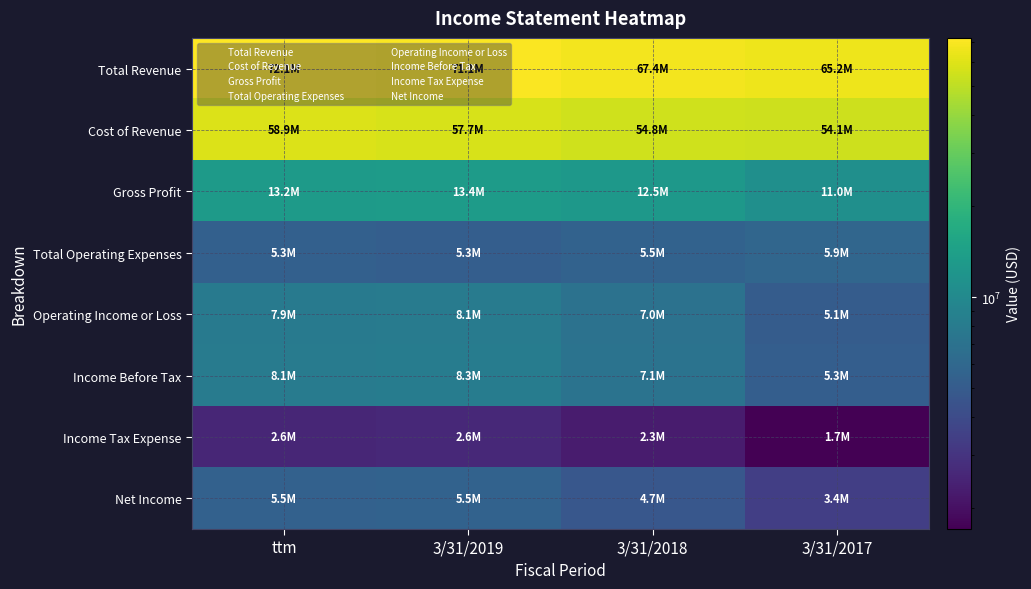

Reading left to right, list all the values displayed in this chart.

Total Revenue: ttm=72131000	3/31/2019=71056000	3/31/2018=67363000	3/31/2017=65163000
Cost of Revenue: ttm=58903000	3/31/2019=57676000	3/31/2018=54844000	3/31/2017=54131000
Gross Profit: ttm=13228000	3/31/2019=13380000	3/31/2018=12519000	3/31/2017=11032000
Total Operating Expenses: ttm=5346000	3/31/2019=5257000	3/31/2018=5526000	3/31/2017=5919000
Operating Income or Loss: ttm=7882000	3/31/2019=8123000	3/31/2018=6993000	3/31/2017=5113000
Income Before Tax: ttm=8133000	3/31/2019=8258000	3/31/2018=7105000	3/31/2017=5264000
Income Tax Expense: ttm=2551000	3/31/2019=2631000	3/31/2018=2260000	3/31/2017=1709000
Net Income: ttm=5454000	3/31/2019=5510000	3/31/2018=4723000	3/31/2017=3415000